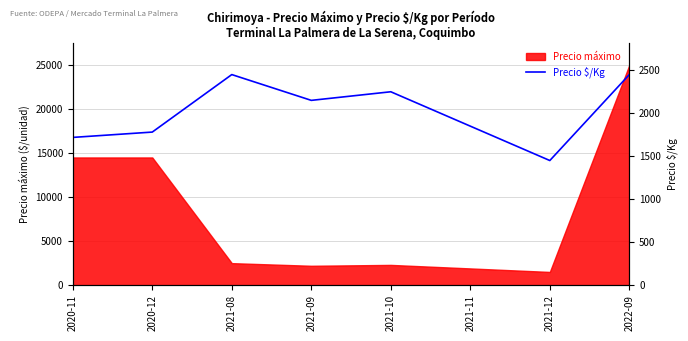

How many lines are shown in the chart?

1